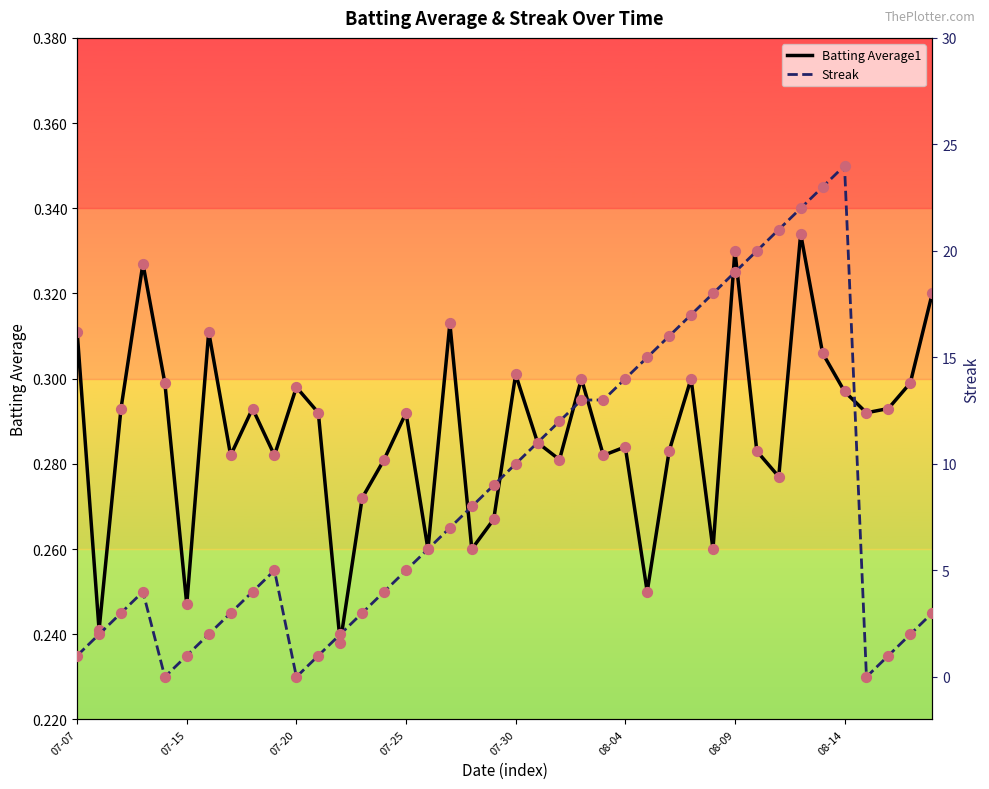

Which series has the widest spread of Y values?

Streak